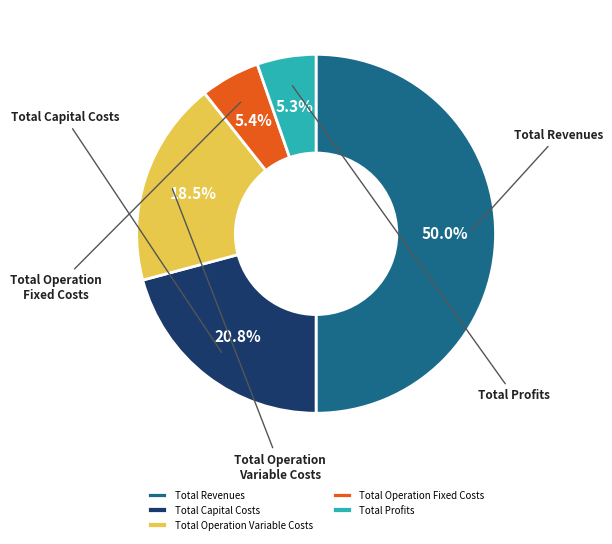

Is it true that Total Capital Costs is 30% of the pie?

False